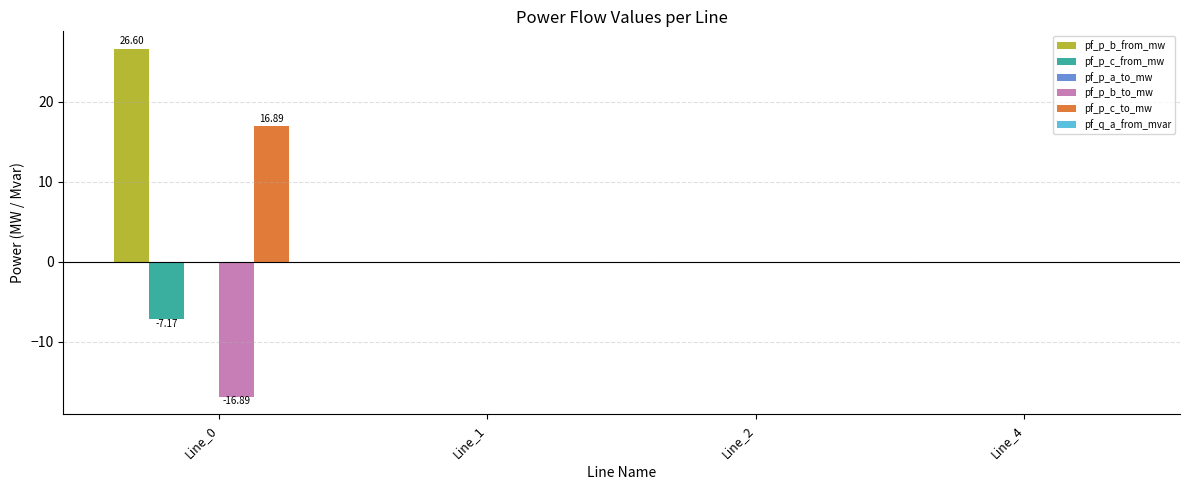

How many groups of bars are there?

4